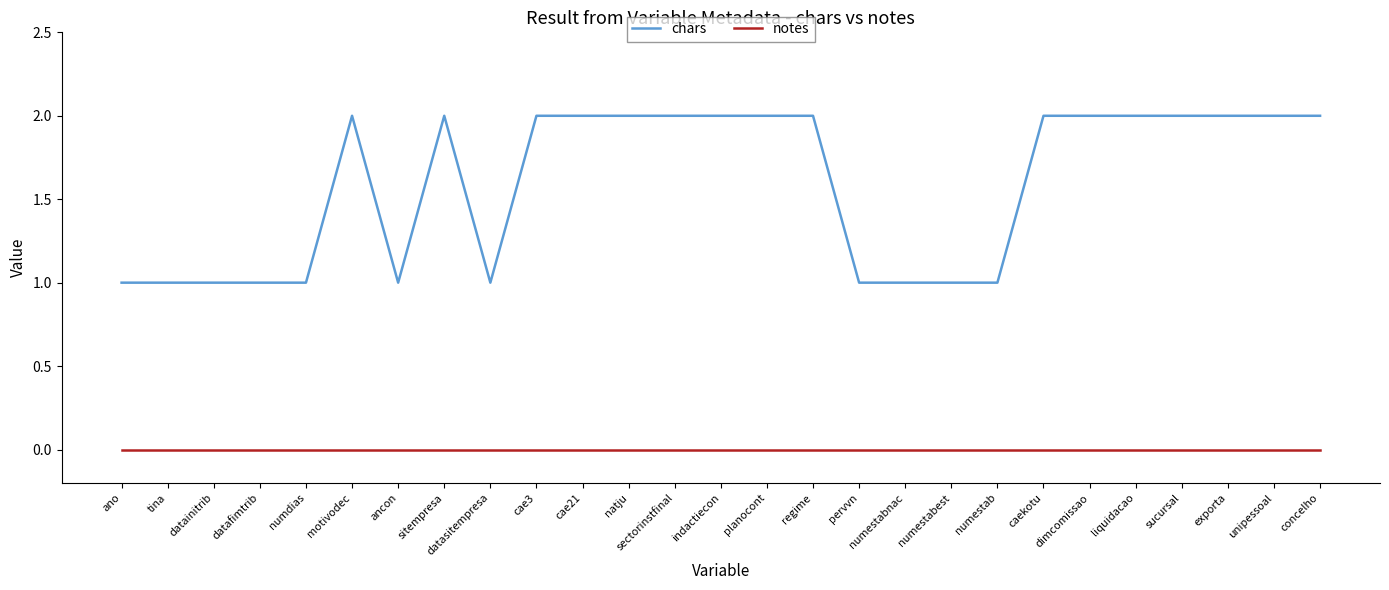

True or false: chars and notes cross at least once.

False